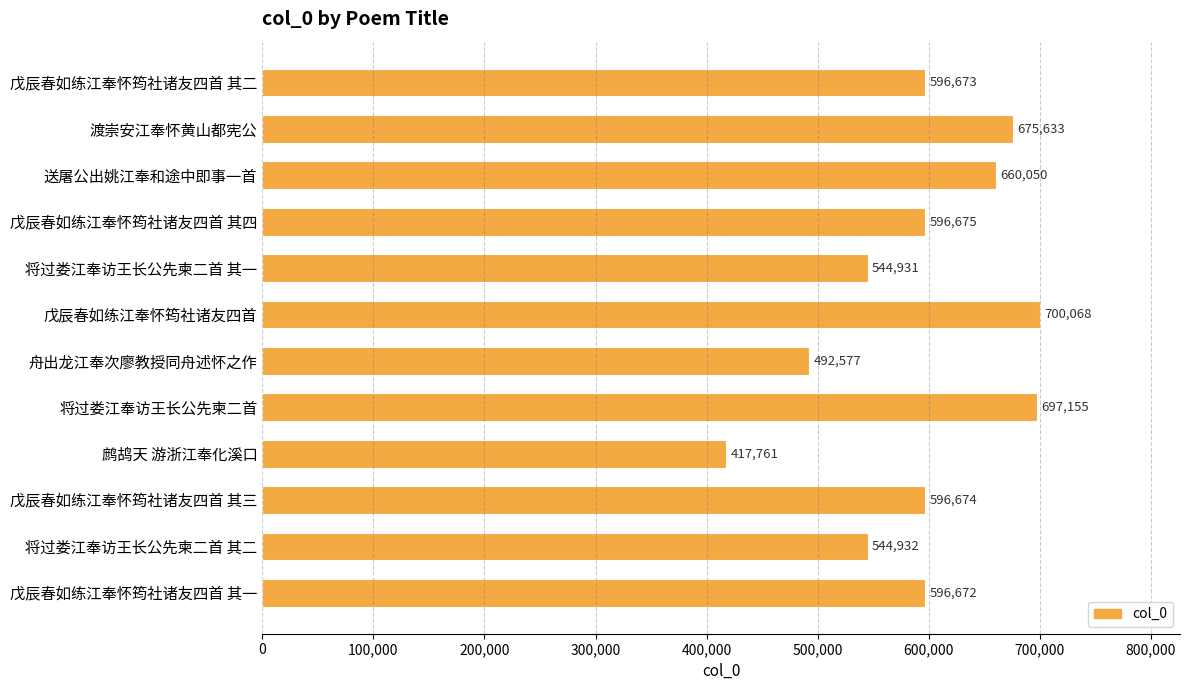

Does the chart contain any negative values?

No